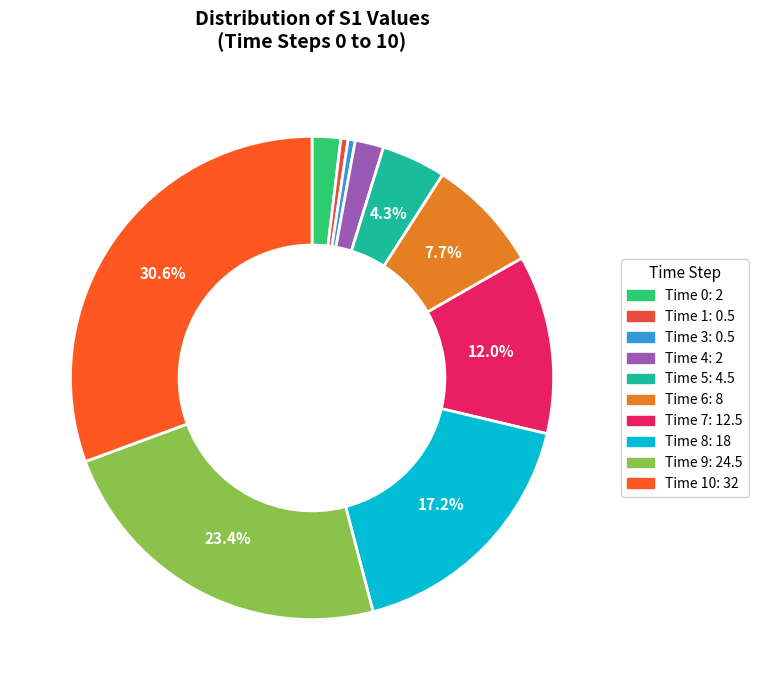

How many segments does this pie chart have?

10